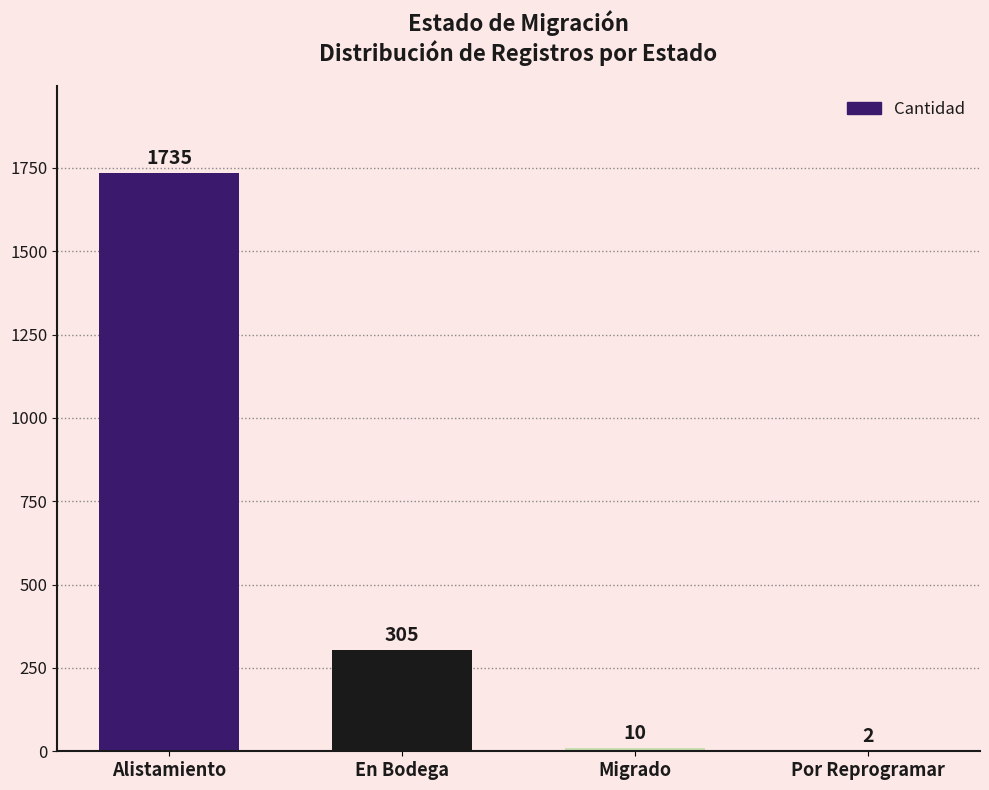

The value at En Bodega is 305. True or false?

True